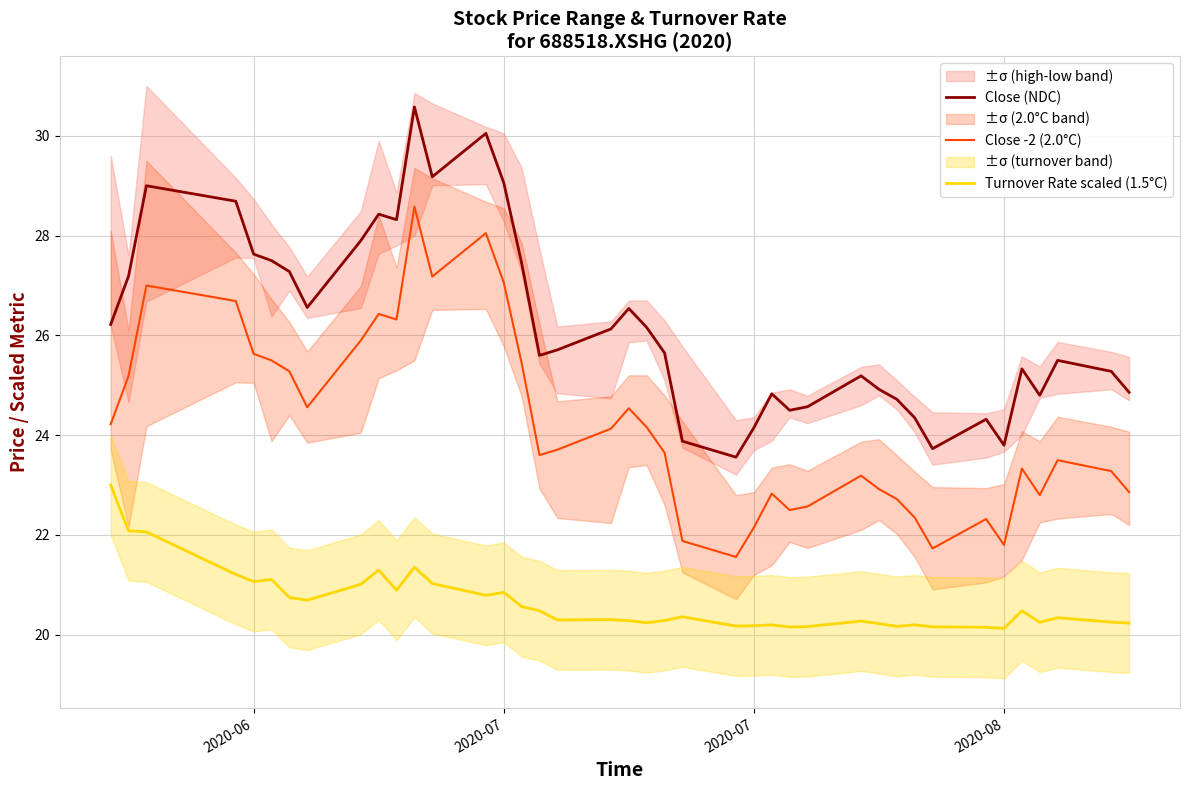

True or false: Close (NDC) and Close -2 (2.0°C) intersect in this chart.

False